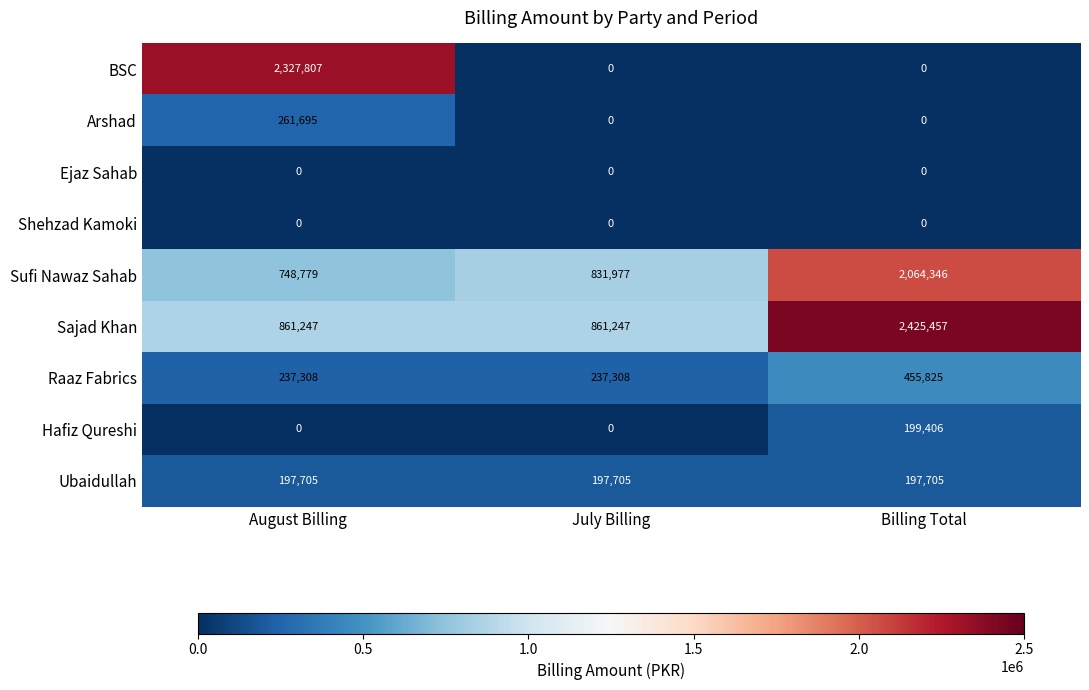

Is it true that Ubaidullah equals 355708 at July Billing?

False